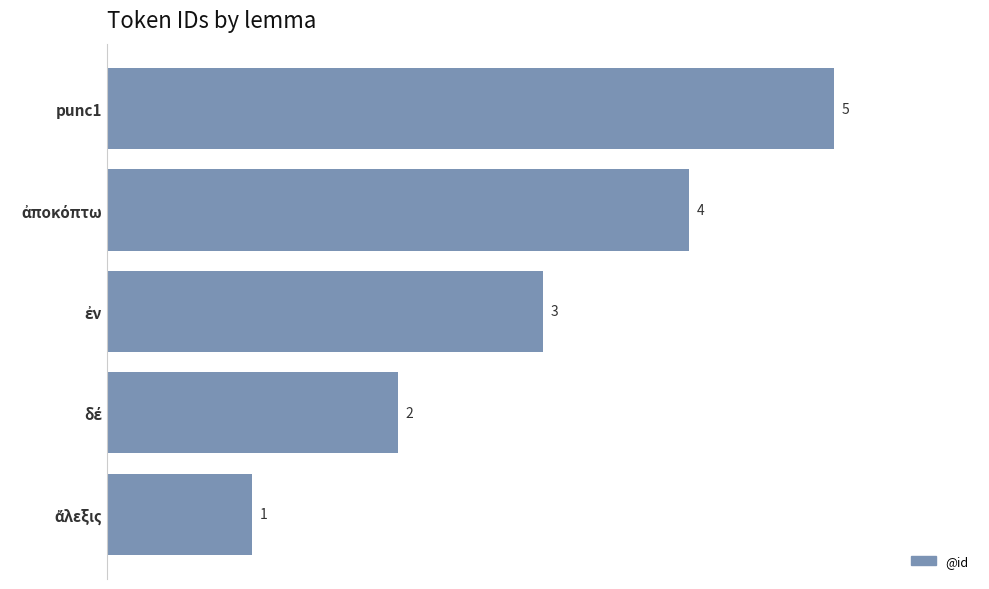

What is the difference between the maximum and minimum values?

4